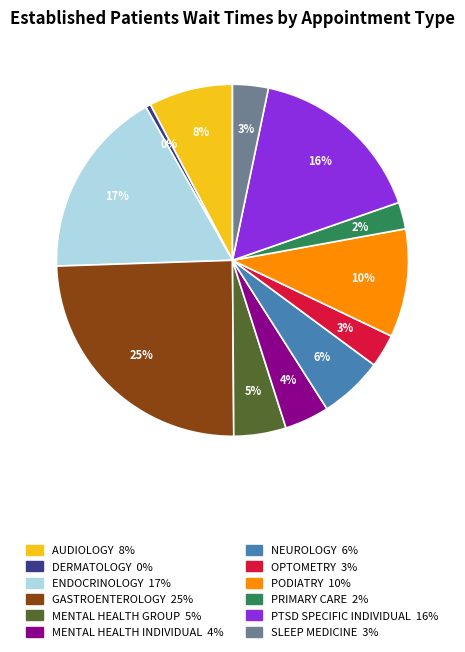

How many segments does this pie chart have?

12